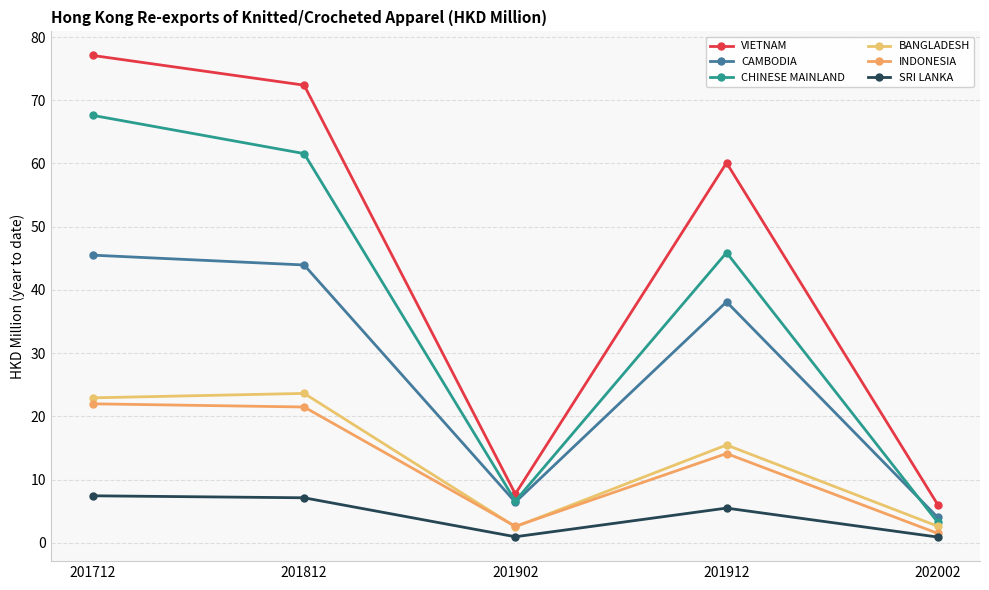

True or false: VIETNAM and CAMBODIA intersect in this chart.

False